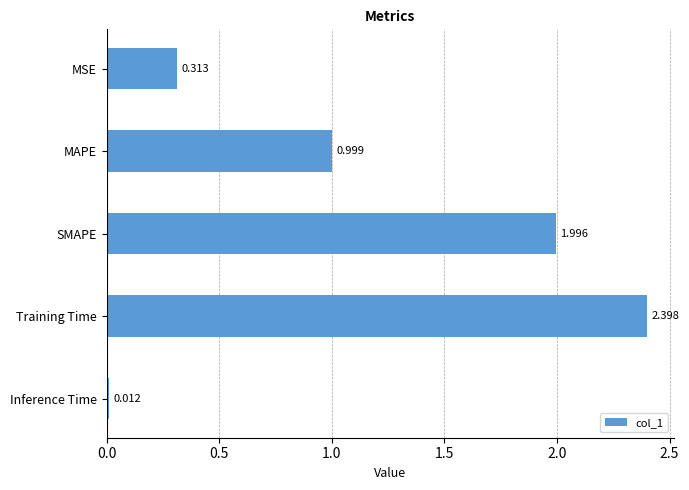

Which category has the highest value across all series?

Training Time